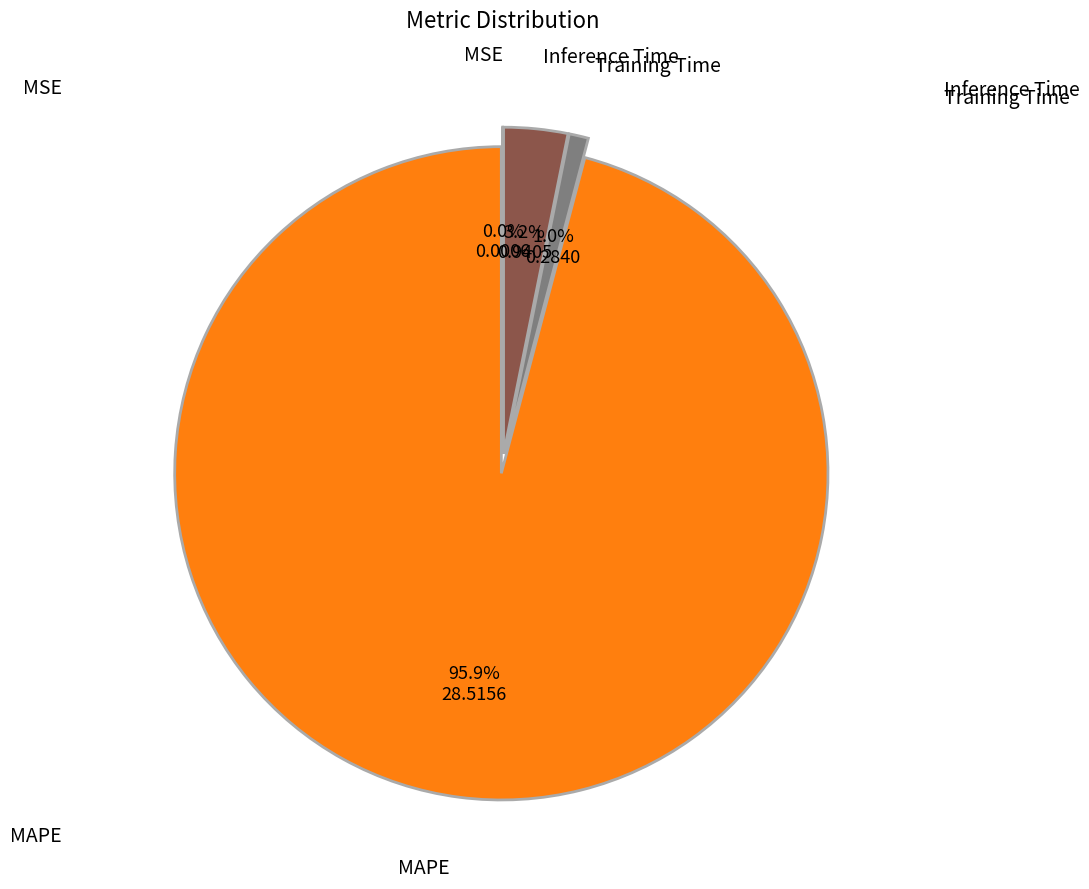

Which category accounts for the majority?

MAPE